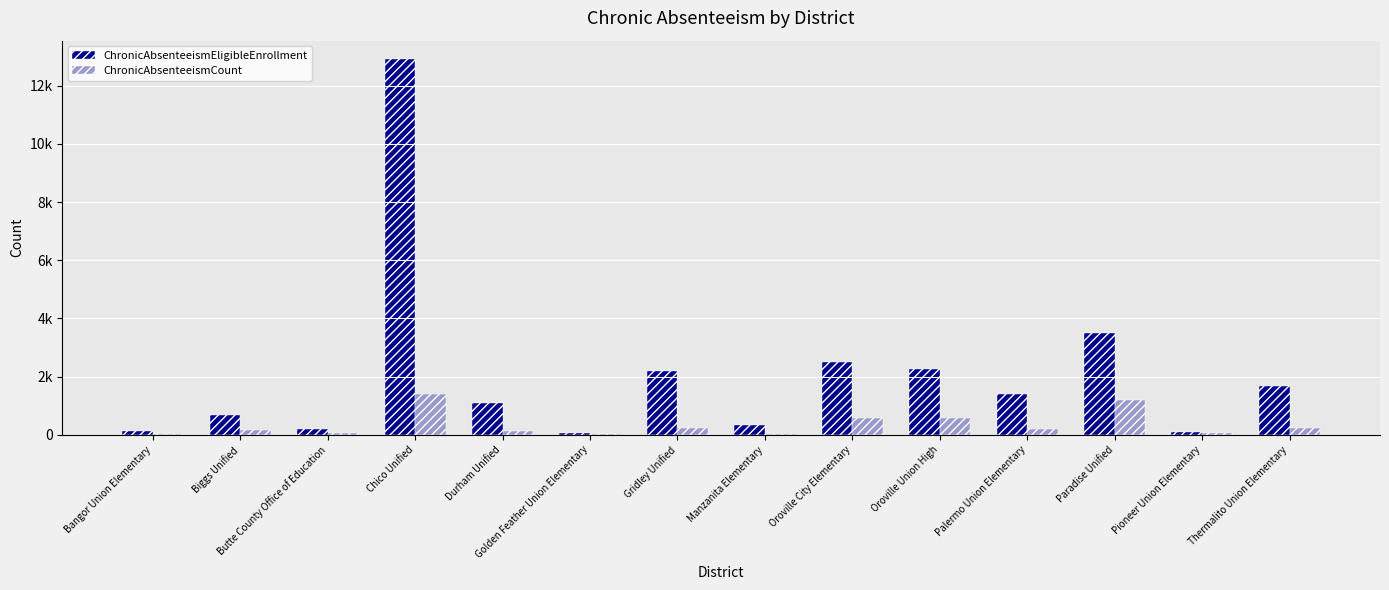

Reading left to right, transcribe all the data shown in this chart.

ChronicAbsenteeismEligibleEnrollment: 121	673	201	12899	1101	68	2177	324	2492	2274	1389	3511	84	1662
ChronicAbsenteeismCount: 21	154	77	1387	140	33	252	16	584	591	198	1206	50	223